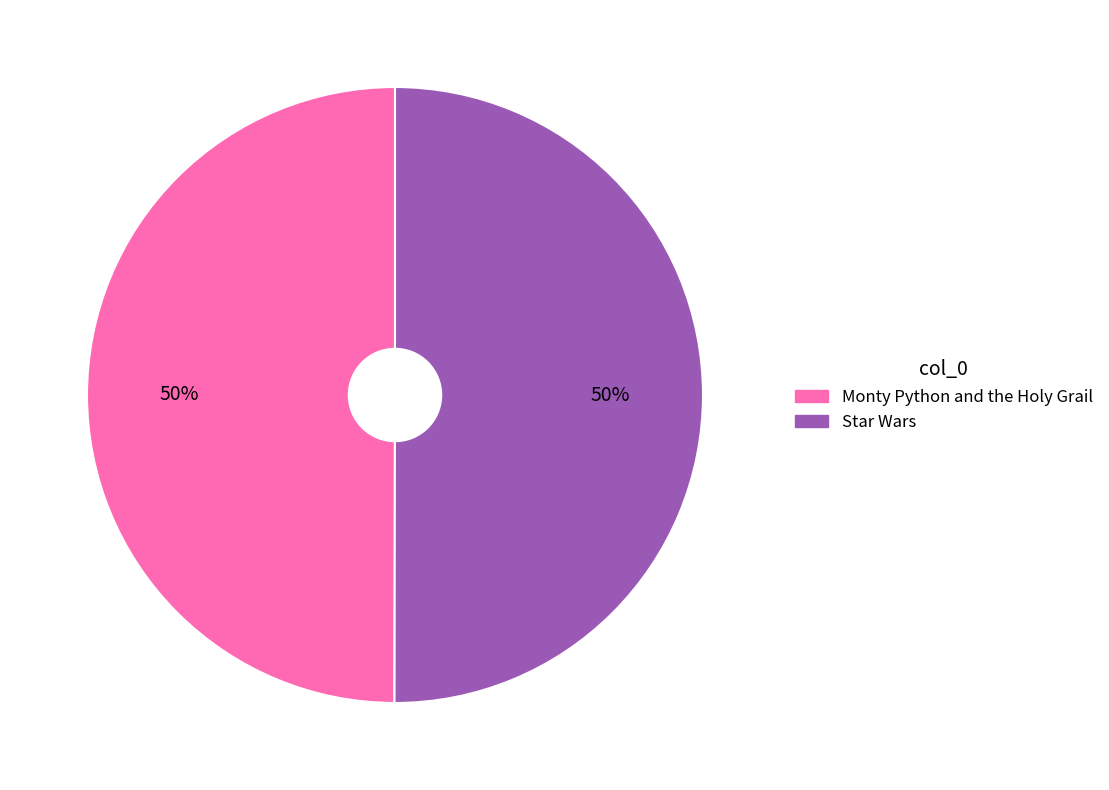

Approximately how many times larger is the value at Star Wars compared to Monty Python and the Holy Grail?

1.0